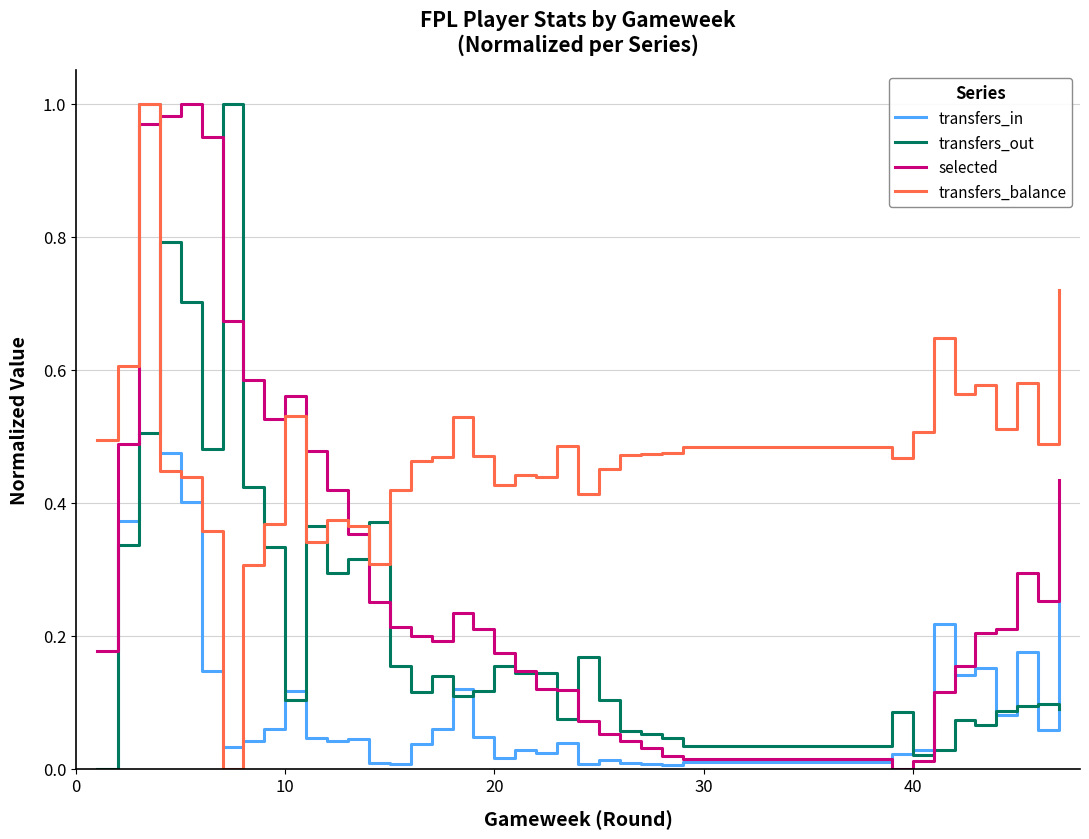

Which series has the largest total across all categories?

transfers_balance